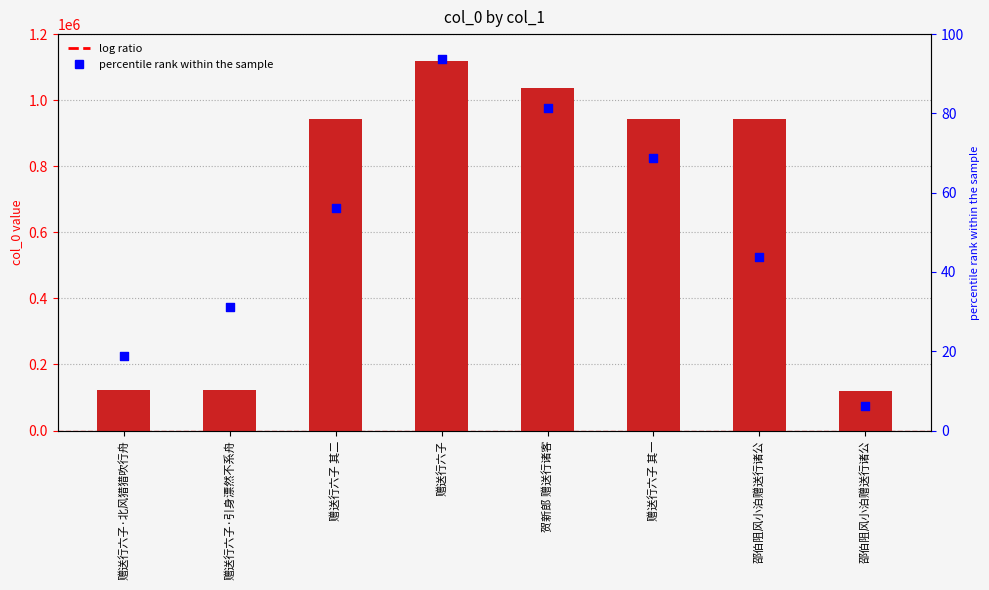

At which category is the sum across all series the highest?

赠送行六子